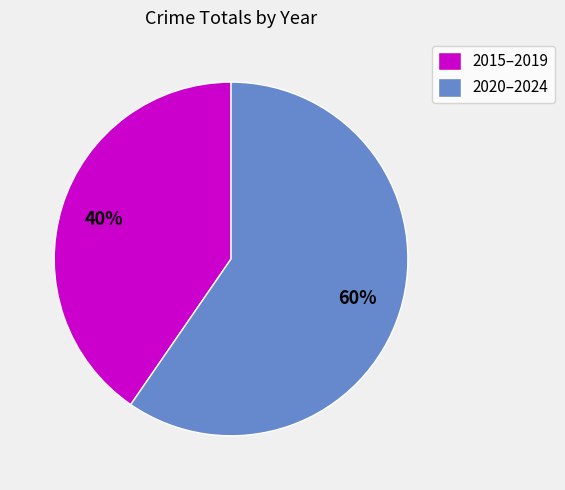

Does any single category account for the majority?

Yes